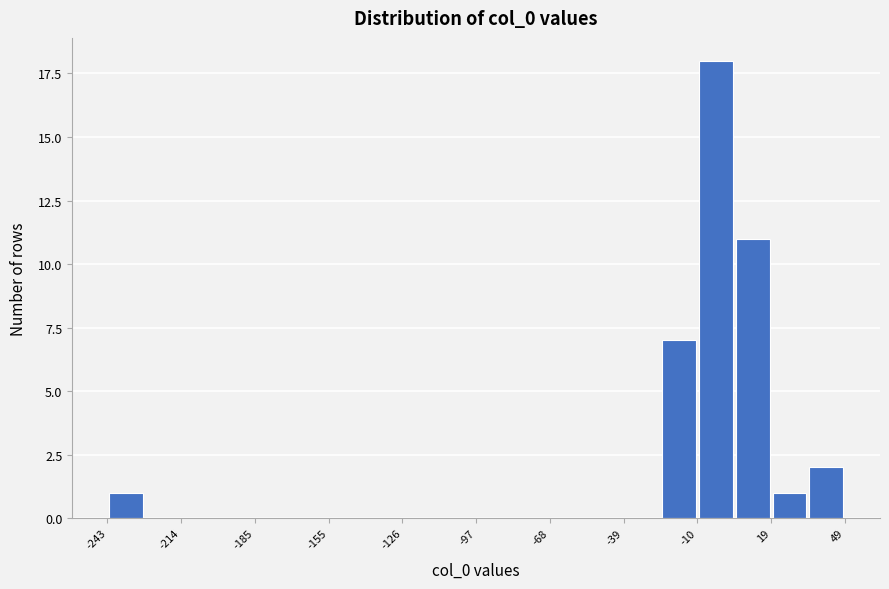

Around what value on the x-axis is the tallest bar? Give the approximate position of its centre, as read against the axis.

0